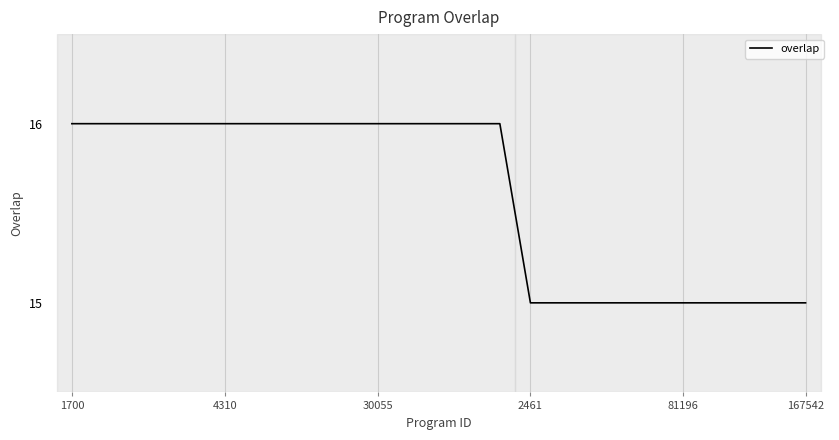

What is the greatest value displayed?

16